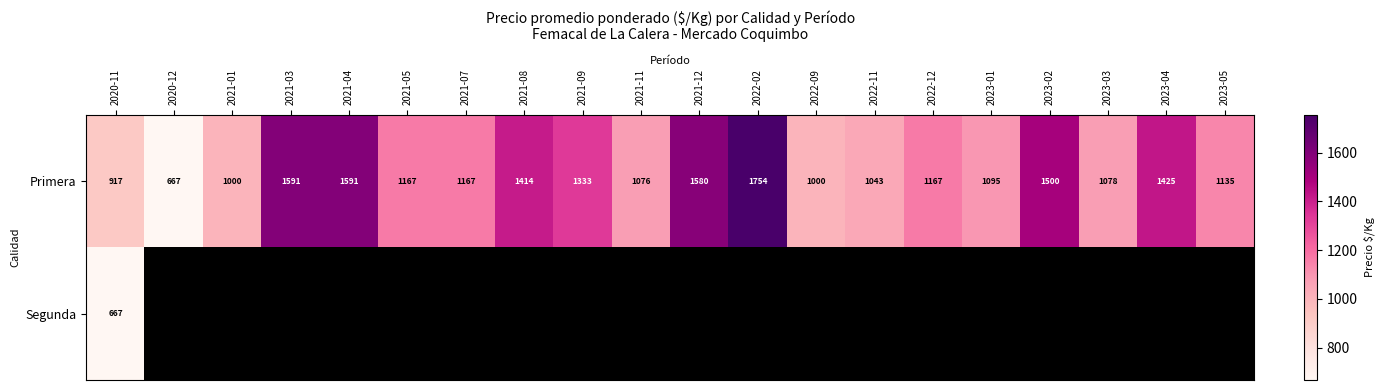

At which label does Primera first exceed 1167?

2021-03